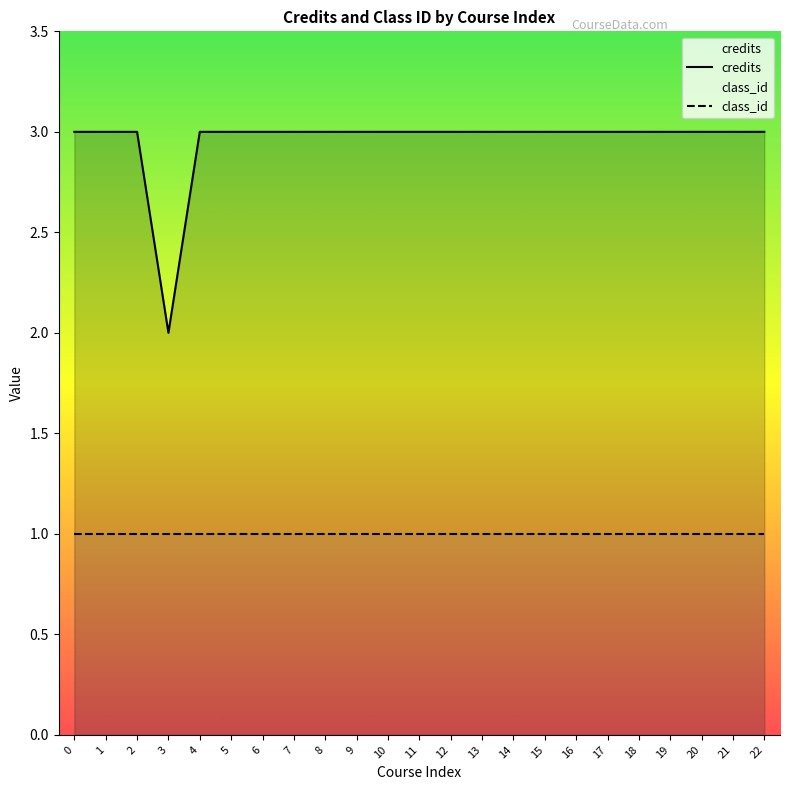

The value of class_id at 5 is 1. True or false?

True